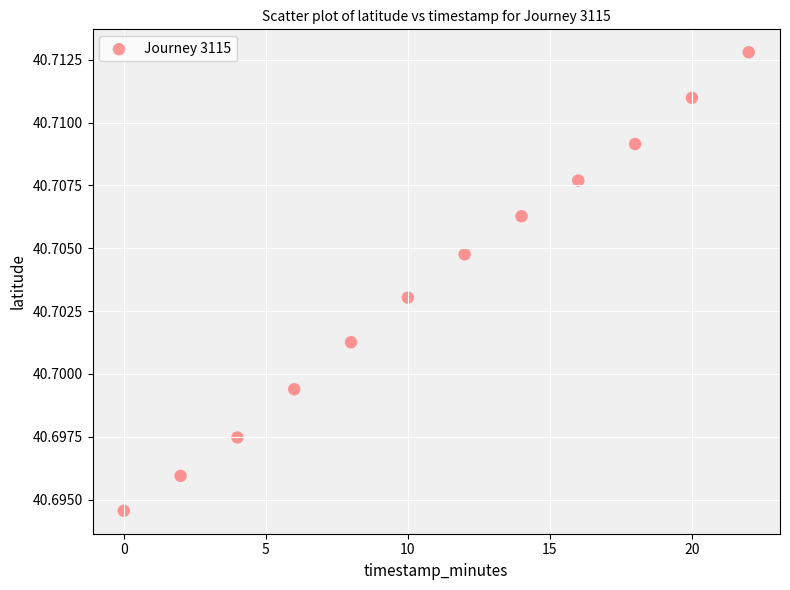

What is the average X value?

11.0